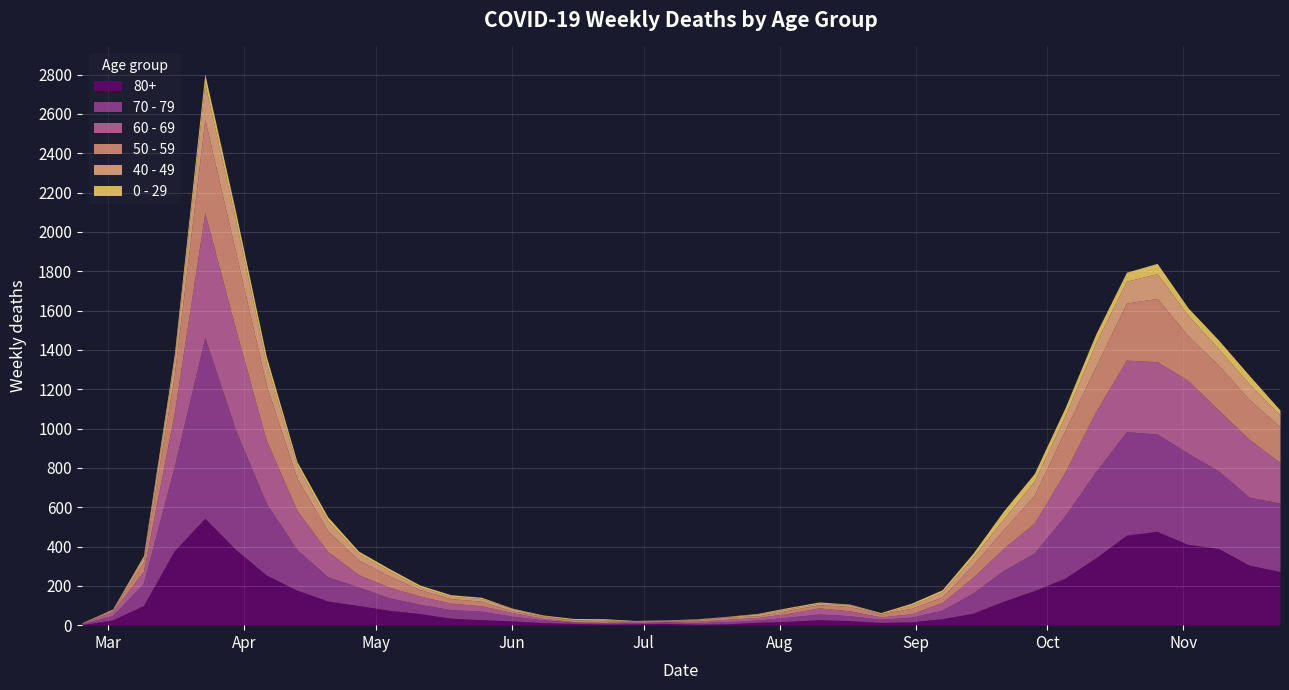

What is the approximate value of 60 - 69 at 2020-03-30, to the nearest 100?

500